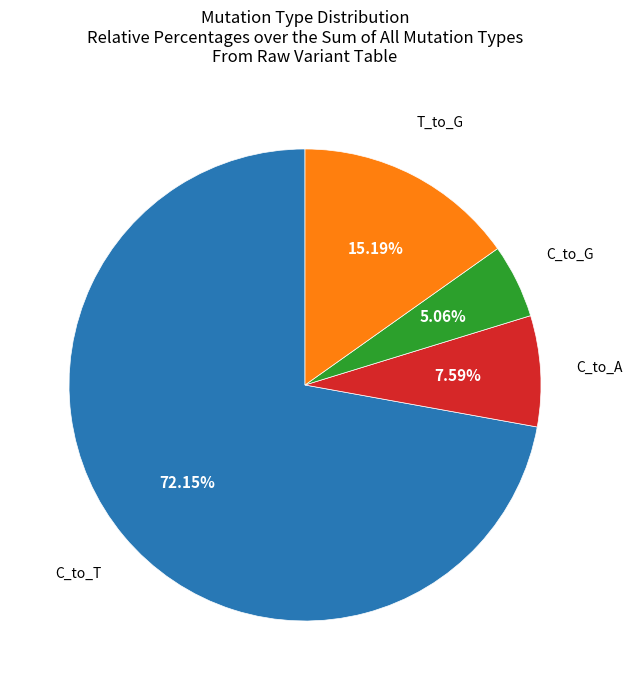

To the nearest percent, what is the average slice percentage?

25%